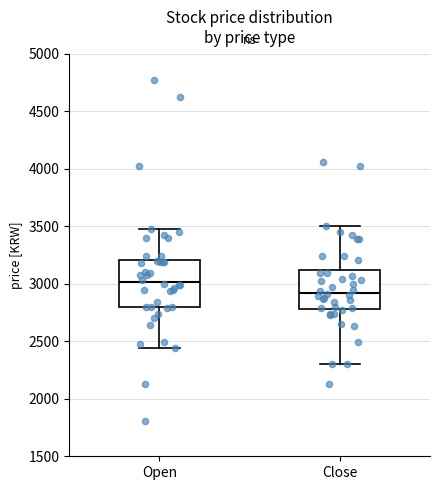

Which box is the tallest, from its lower edge to its upper edge?

Open